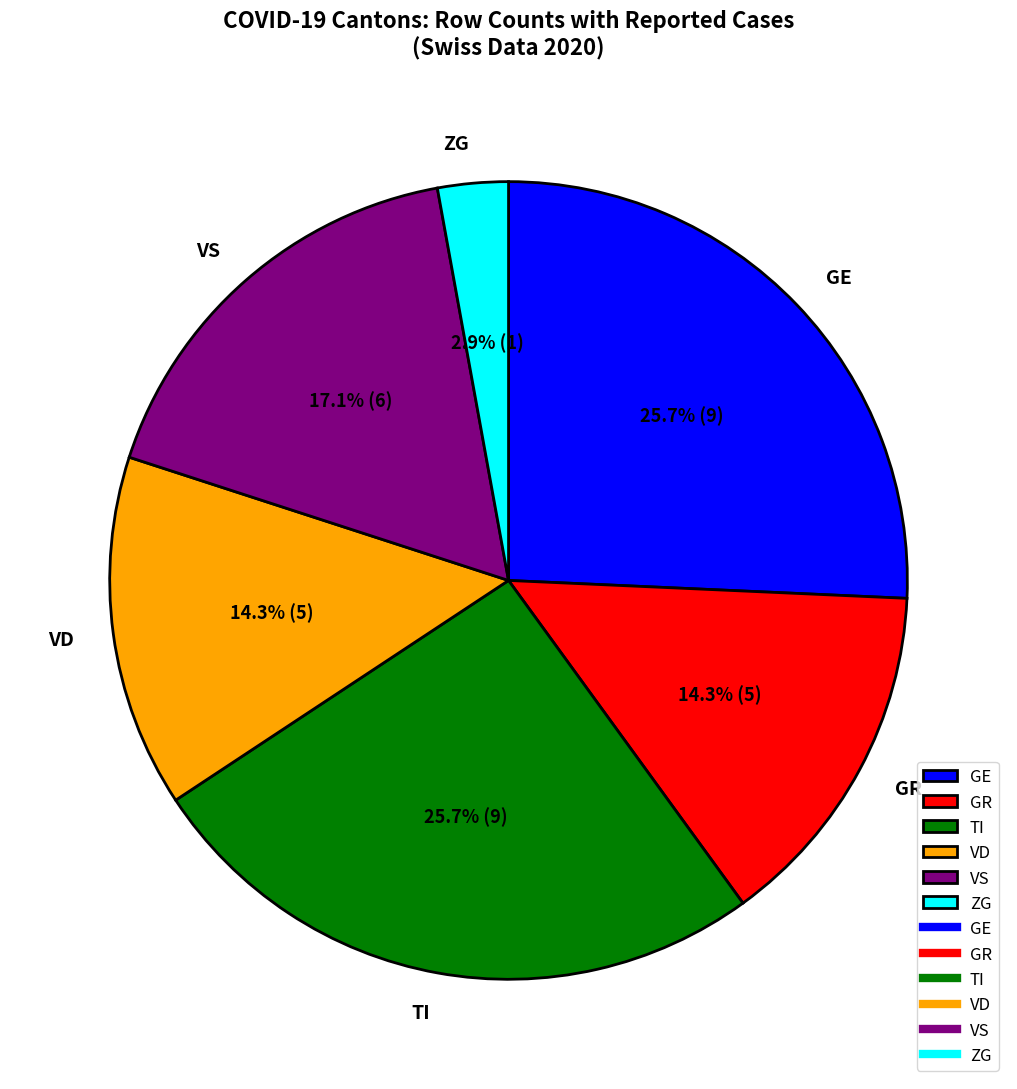

How many segments does this pie chart have?

6